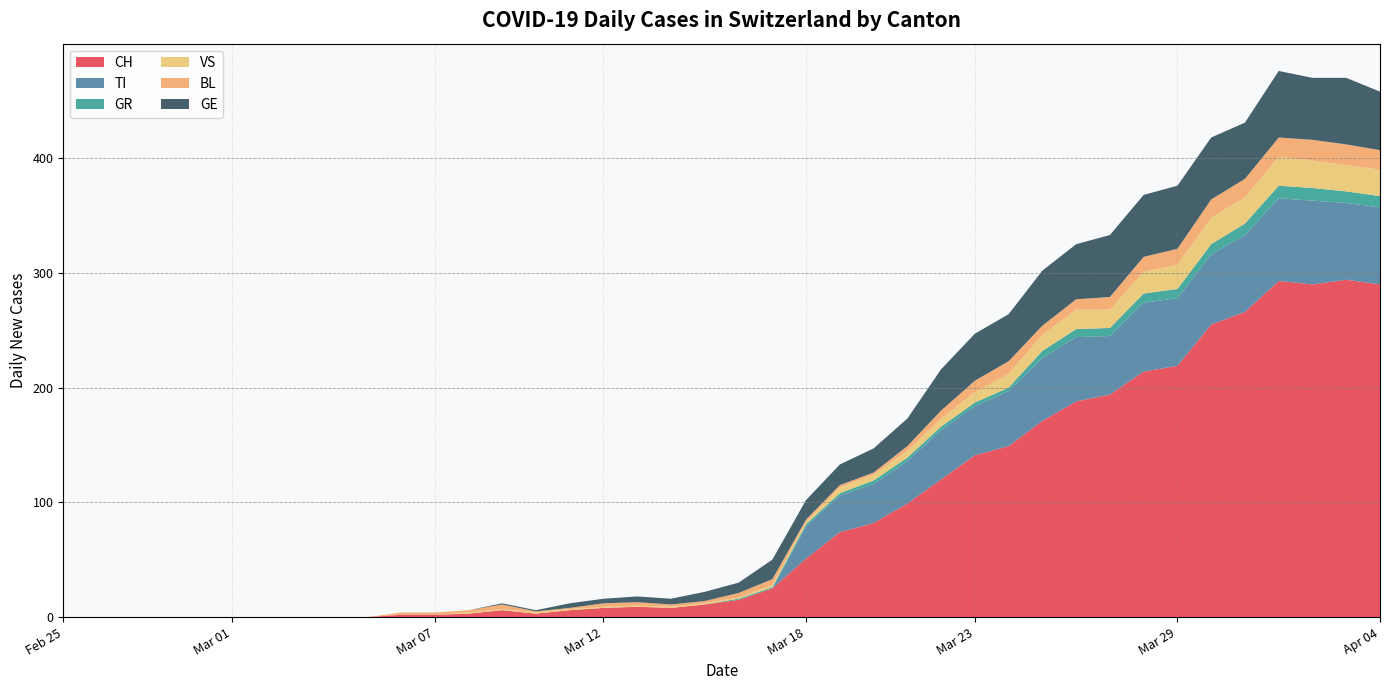

Reading right to left, list all the values displayed in this chart.

CH: 2020-04-04=290	2020-04-03=294	2020-04-02=290	2020-04-01=293	2020-03-31=266	2020-03-30=255	2020-03-29=219	2020-03-28=214	2020-03-27=194	2020-03-26=188	2020-03-25=171	2020-03-24=149	2020-03-23=141	2020-03-22=120	2020-03-21=99	2020-03-20=82	2020-03-19=74	2020-03-18=51	2020-03-17=25	2020-03-16=15	2020-03-15=11	2020-03-14=8	2020-03-13=9	2020-03-12=8	2020-03-11=6	2020-03-10=3	2020-03-09=6	2020-03-08=3	2020-03-07=2	2020-03-06=2	2020-03-05=0	2020-03-04=0	2020-03-03=0	2020-03-02=0	2020-03-01=0	2020-02-29=0	2020-02-28=0	2020-02-27=0	2020-02-26=0	2020-02-25=0
TI: 2020-04-04=67	2020-04-03=67	2020-04-02=73	2020-04-01=72	2020-03-31=67	2020-03-30=61	2020-03-29=59	2020-03-28=60	2020-03-27=51	2020-03-26=56	2020-03-25=55	2020-03-24=48	2020-03-23=43	2020-03-22=43	2020-03-21=37	2020-03-20=34	2020-03-19=32	2020-03-18=28	2020-03-17=0	2020-03-16=0	2020-03-15=0	2020-03-14=0	2020-03-13=0	2020-03-12=0	2020-03-11=0	2020-03-10=0	2020-03-09=0	2020-03-08=0	2020-03-07=0	2020-03-06=0	2020-03-05=0	2020-03-04=0	2020-03-03=0	2020-03-02=0	2020-03-01=0	2020-02-29=0	2020-02-28=0	2020-02-27=0	2020-02-26=0	2020-02-25=0
GR: 2020-04-04=10	2020-04-03=10	2020-04-02=11	2020-04-01=11	2020-03-31=10	2020-03-30=9	2020-03-29=8	2020-03-28=8	2020-03-27=7	2020-03-26=7	2020-03-25=6	2020-03-24=3	2020-03-23=3	2020-03-22=3	2020-03-21=3	2020-03-20=3	2020-03-19=2	2020-03-18=2	2020-03-17=1	2020-03-16=1	2020-03-15=0	2020-03-14=0	2020-03-13=0	2020-03-12=0	2020-03-11=0	2020-03-10=0	2020-03-09=0	2020-03-08=0	2020-03-07=0	2020-03-06=0	2020-03-05=0	2020-03-04=0	2020-03-03=0	2020-03-02=0	2020-03-01=0	2020-02-29=0	2020-02-28=0	2020-02-27=0	2020-02-26=0	2020-02-25=0
VS: 2020-04-04=23	2020-04-03=23	2020-04-02=24	2020-04-01=25	2020-03-31=23	2020-03-30=23	2020-03-29=21	2020-03-28=19	2020-03-27=16	2020-03-26=17	2020-03-25=14	2020-03-24=12	2020-03-23=9	2020-03-22=7	2020-03-21=6	2020-03-20=5	2020-03-19=5	2020-03-18=2	2020-03-17=2	2020-03-16=1	2020-03-15=1	2020-03-14=1	2020-03-13=1	2020-03-12=1	2020-03-11=1	2020-03-10=1	2020-03-09=1	2020-03-08=1	2020-03-07=0	2020-03-06=0	2020-03-05=0	2020-03-04=0	2020-03-03=0	2020-03-02=0	2020-03-01=0	2020-02-29=0	2020-02-28=0	2020-02-27=0	2020-02-26=0	2020-02-25=0
BL: 2020-04-04=17	2020-04-03=18	2020-04-02=18	2020-04-01=17	2020-03-31=16	2020-03-30=16	2020-03-29=14	2020-03-28=13	2020-03-27=11	2020-03-26=9	2020-03-25=8	2020-03-24=11	2020-03-23=10	2020-03-22=7	2020-03-21=4	2020-03-20=2	2020-03-19=2	2020-03-18=2	2020-03-17=5	2020-03-16=4	2020-03-15=2	2020-03-14=2	2020-03-13=3	2020-03-12=3	2020-03-11=1	2020-03-10=1	2020-03-09=4	2020-03-08=2	2020-03-07=2	2020-03-06=2	2020-03-05=0	2020-03-04=0	2020-03-03=0	2020-03-02=0	2020-03-01=0	2020-02-29=0	2020-02-28=0	2020-02-27=0	2020-02-26=0	2020-02-25=0
GE: 2020-04-04=51	2020-04-03=58	2020-04-02=54	2020-04-01=58	2020-03-31=49	2020-03-30=54	2020-03-29=55	2020-03-28=54	2020-03-27=54	2020-03-26=48	2020-03-25=48	2020-03-24=41	2020-03-23=41	2020-03-22=36	2020-03-21=24	2020-03-20=21	2020-03-19=18	2020-03-18=17	2020-03-17=17	2020-03-16=9	2020-03-15=8	2020-03-14=5	2020-03-13=5	2020-03-12=4	2020-03-11=4	2020-03-10=1	2020-03-09=1	2020-03-08=0	2020-03-07=0	2020-03-06=0	2020-03-05=0	2020-03-04=0	2020-03-03=0	2020-03-02=0	2020-03-01=0	2020-02-29=0	2020-02-28=0	2020-02-27=0	2020-02-26=0	2020-02-25=0